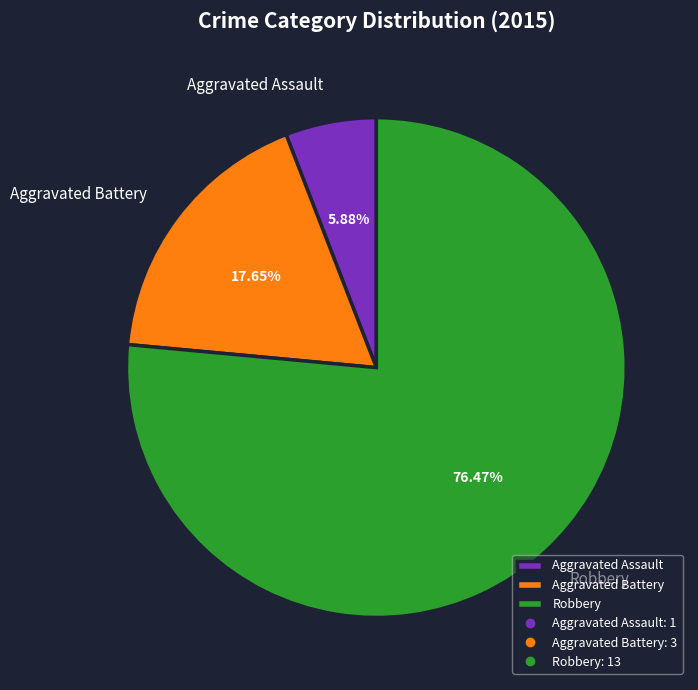

Which slice is the smallest?

Aggravated Assault